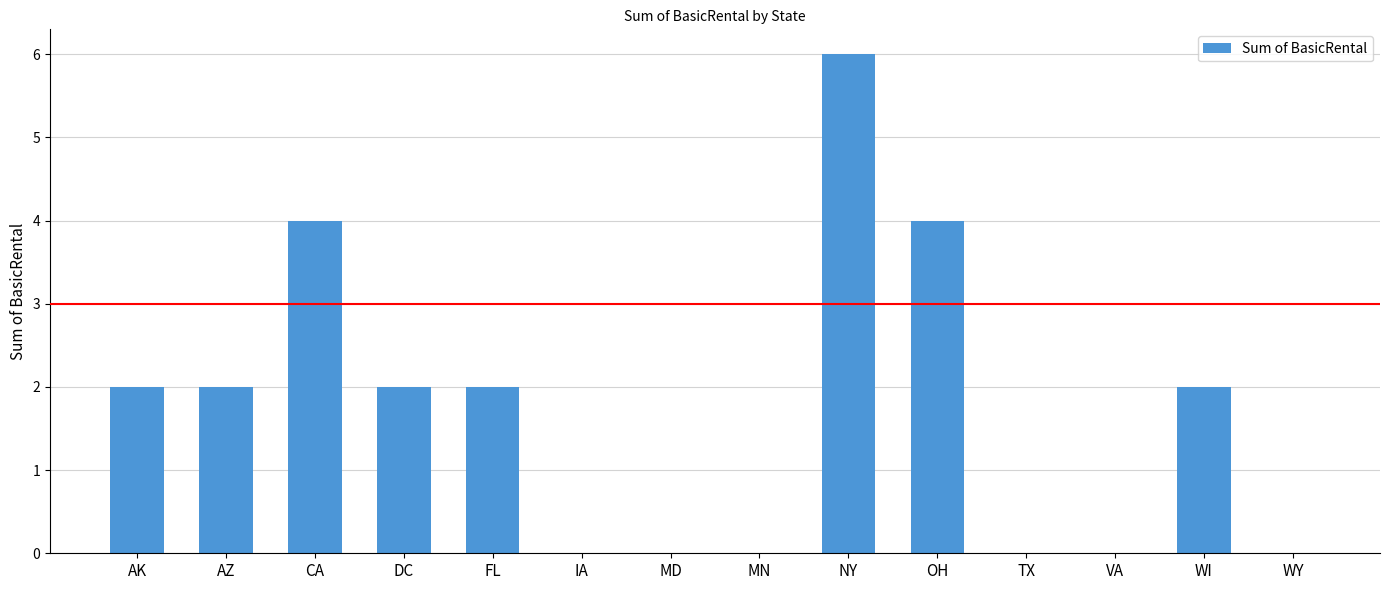

What is the change in value from AK to OH?

+2